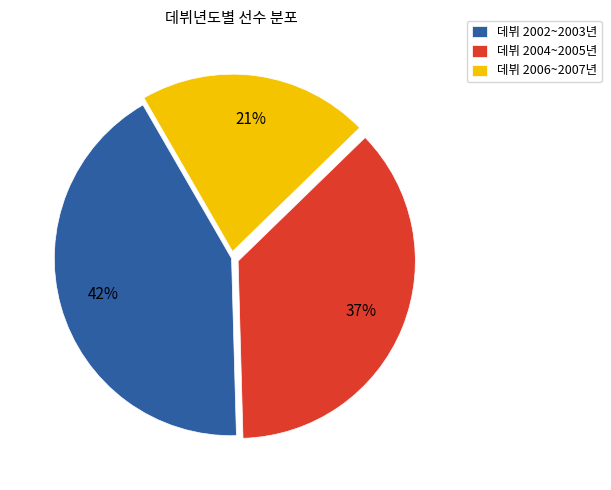

To the nearest percent, what percentage of the pie is 데뷔 2004~2005년?

37%